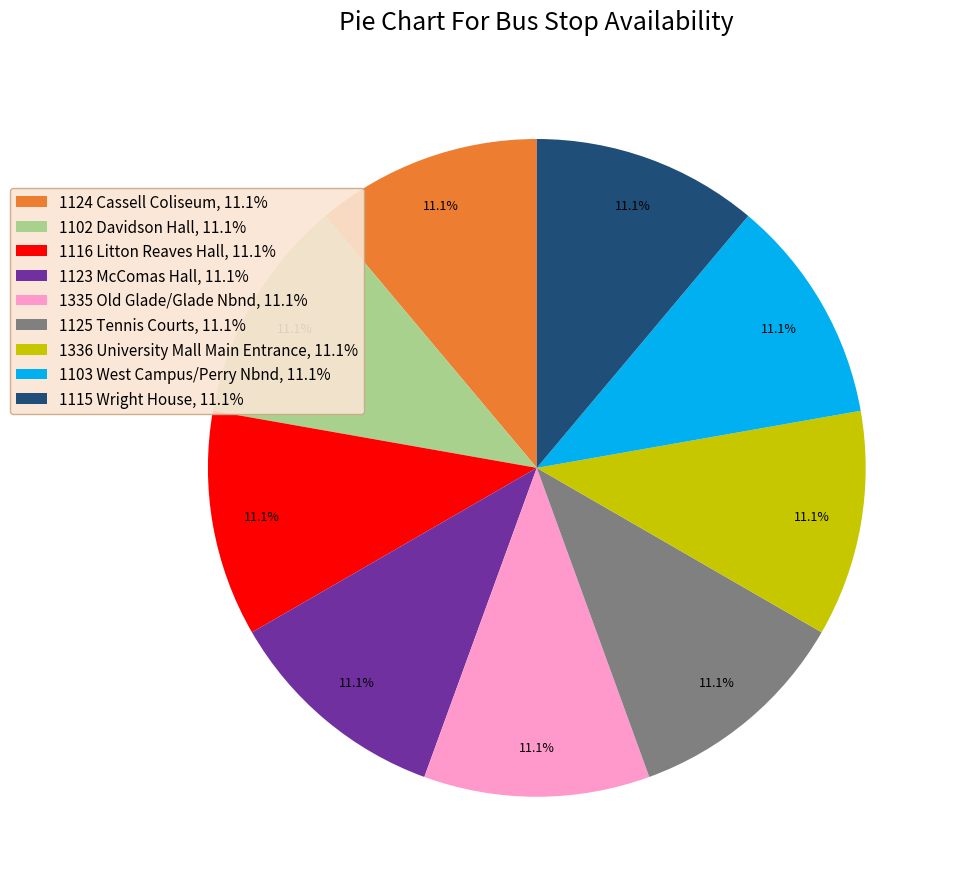

Is the sum of 1102 Davidson Hall, 11.1% and 1124 Cassell Coliseum, 11.1% greater than half?

No